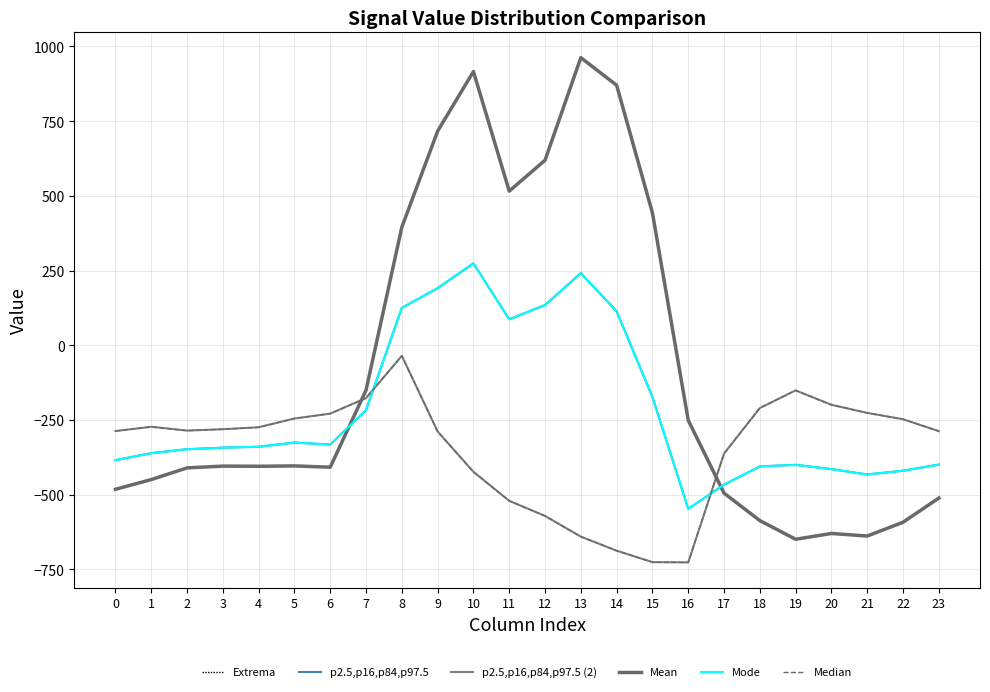

True or false: Median has more than 2 interior local peaks.

True